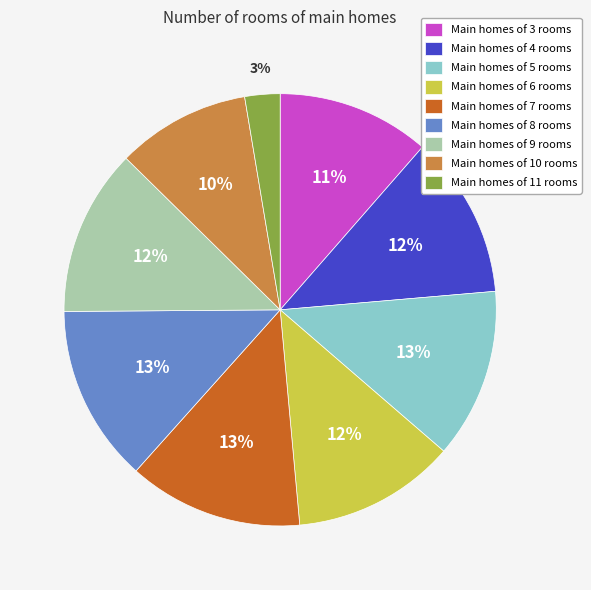

To the nearest percent, what is the difference between the Main homes of 6 rooms and Main homes of 3 rooms slice percentages?

1%